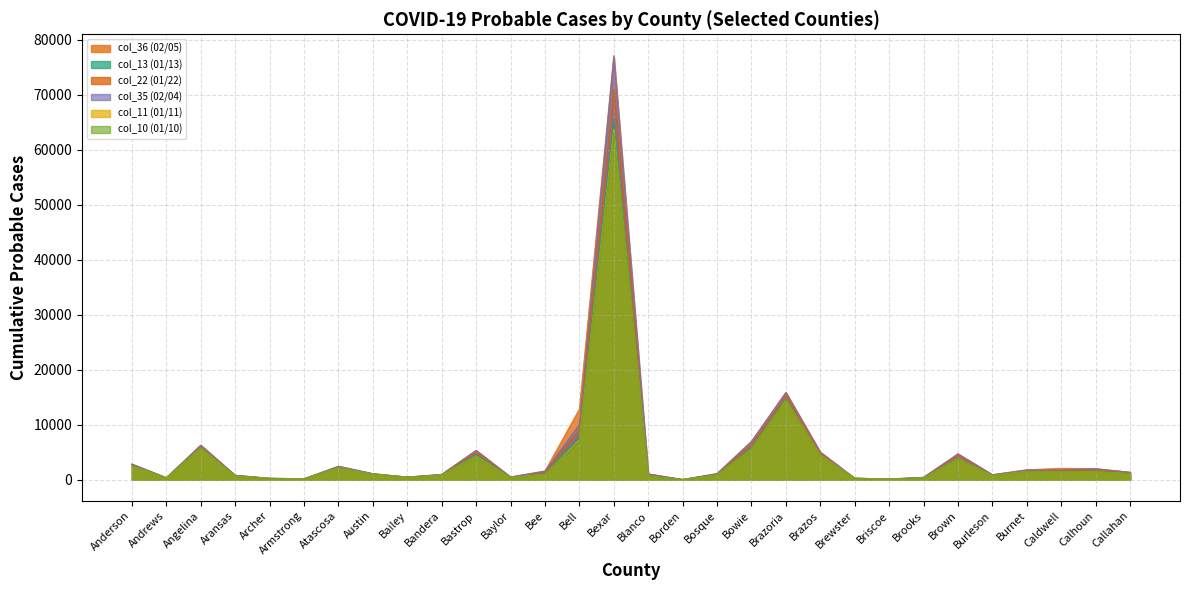

Does the chart display data point markers on the line(s)?

No